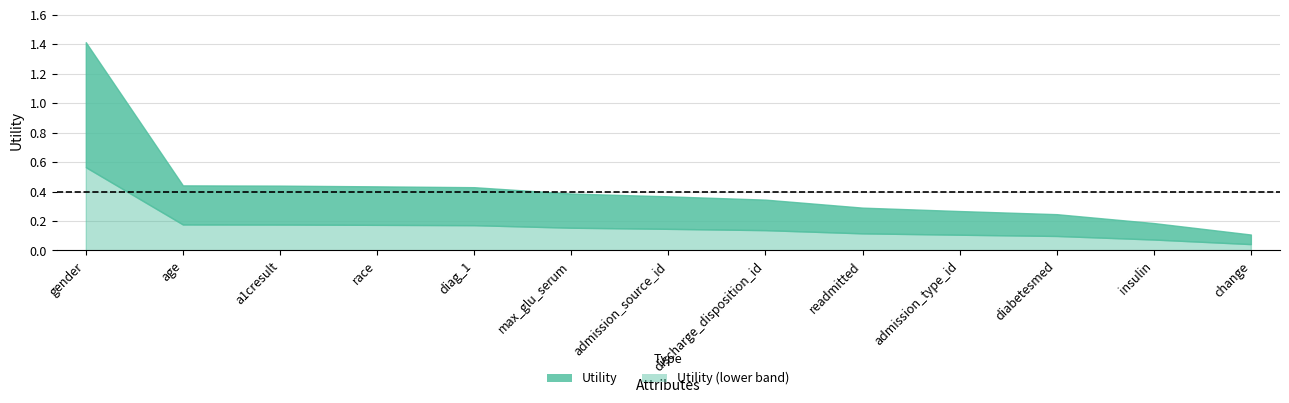

What is the average value?

0.4